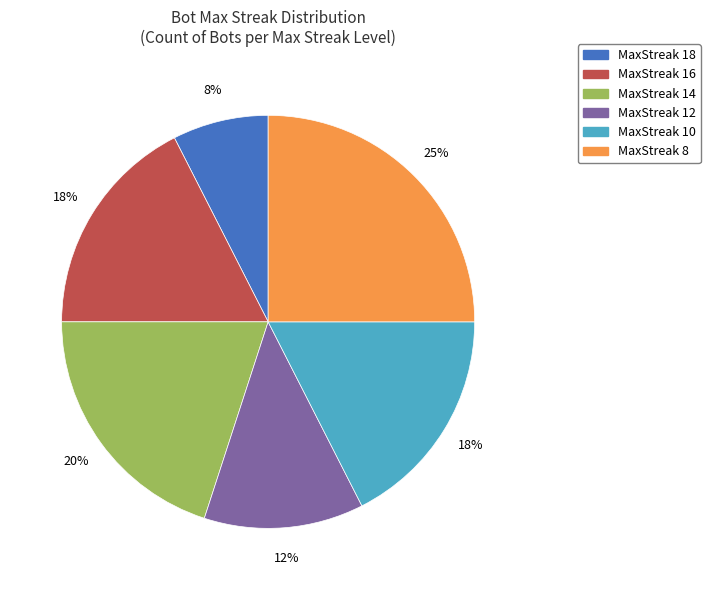

Does any single category account for the majority?

No